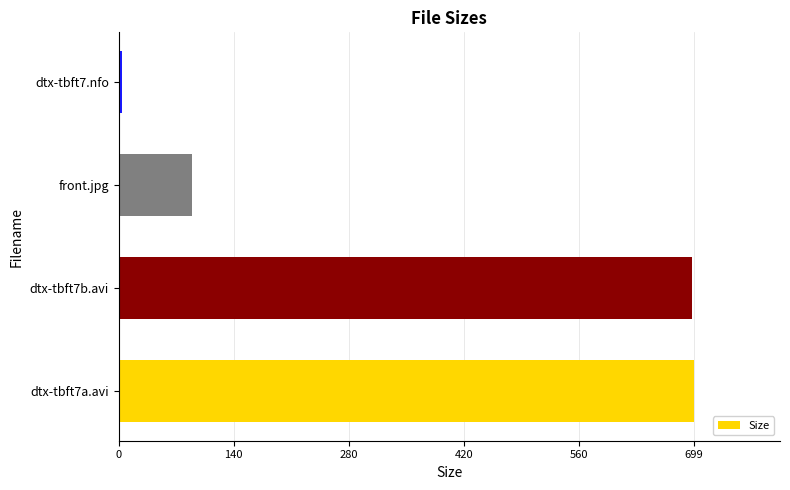

At which label is the value closest to 351?

front.jpg